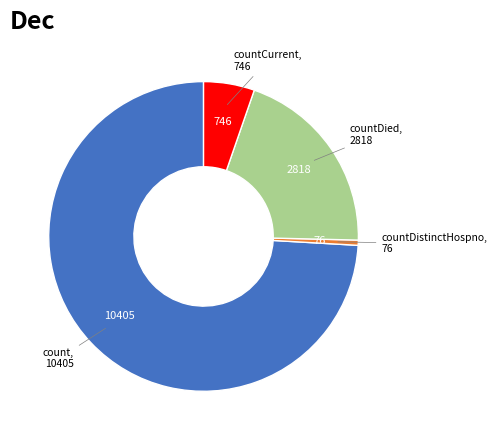

How many segments does this pie chart have?

4